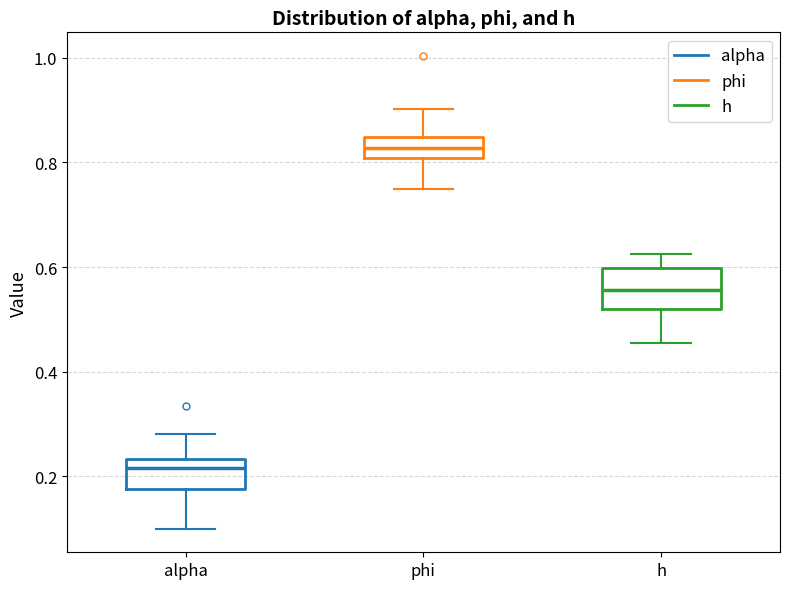

Which box is the tallest, from its lower edge to its upper edge?

h